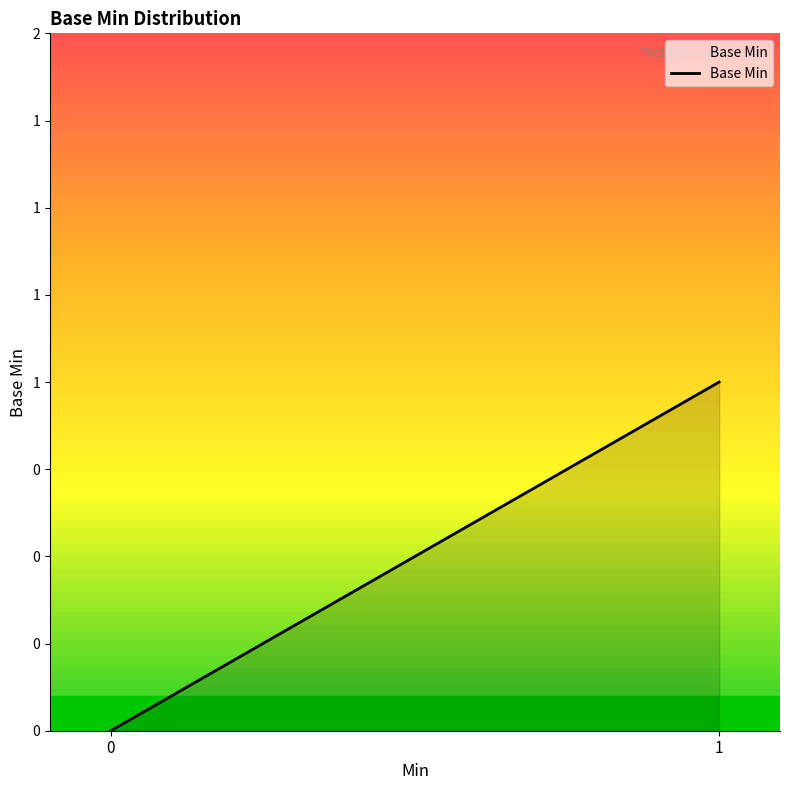

Is it true that the value at 1 is 1?

True